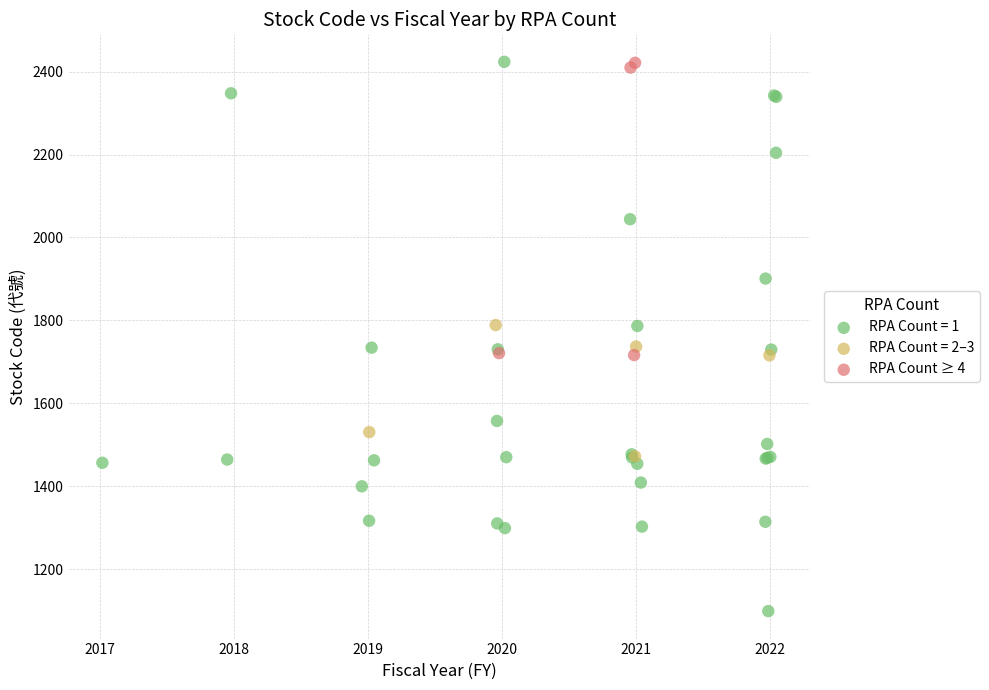

Which series reaches the minimum Y coordinate?

RPA Count = 1